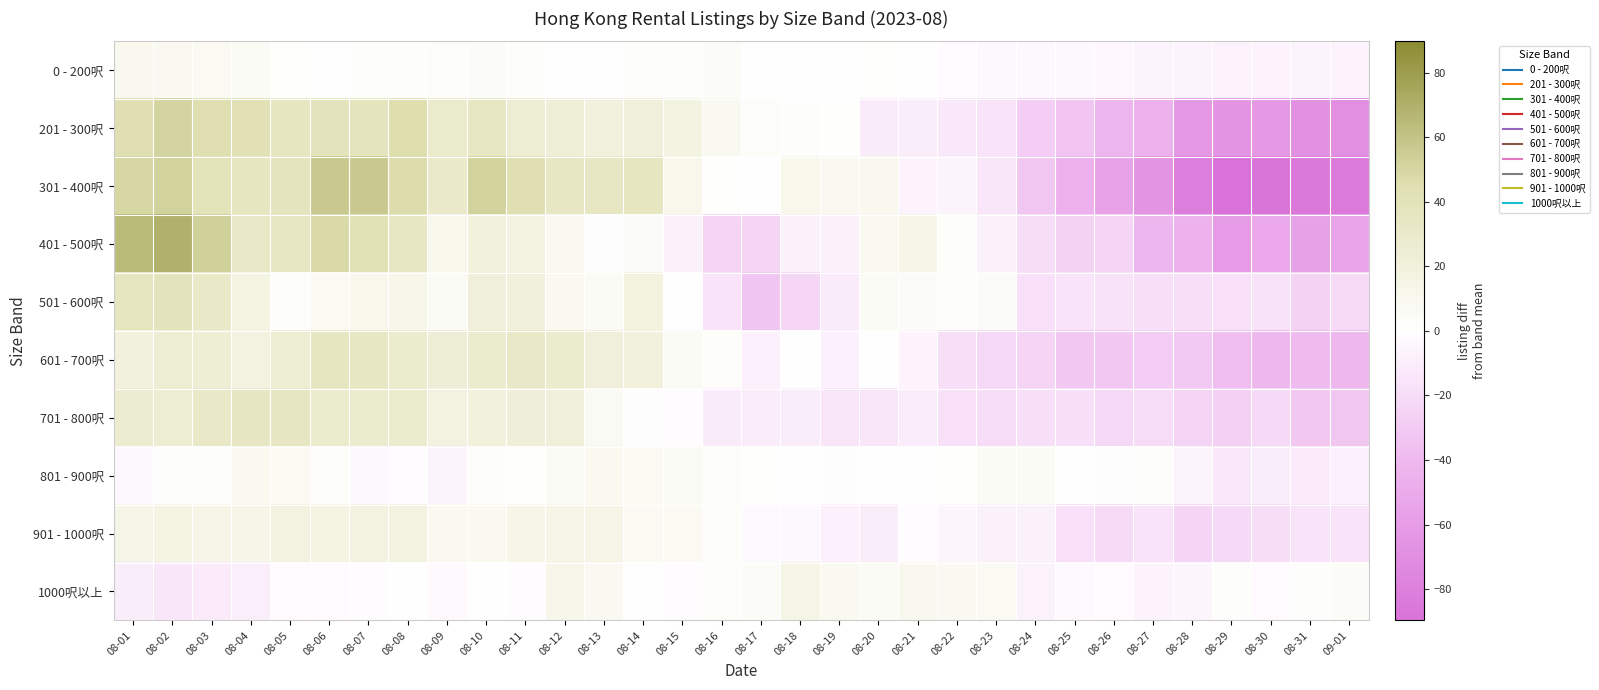

What is the difference between the highest and lowest values at 08-03?

65.2